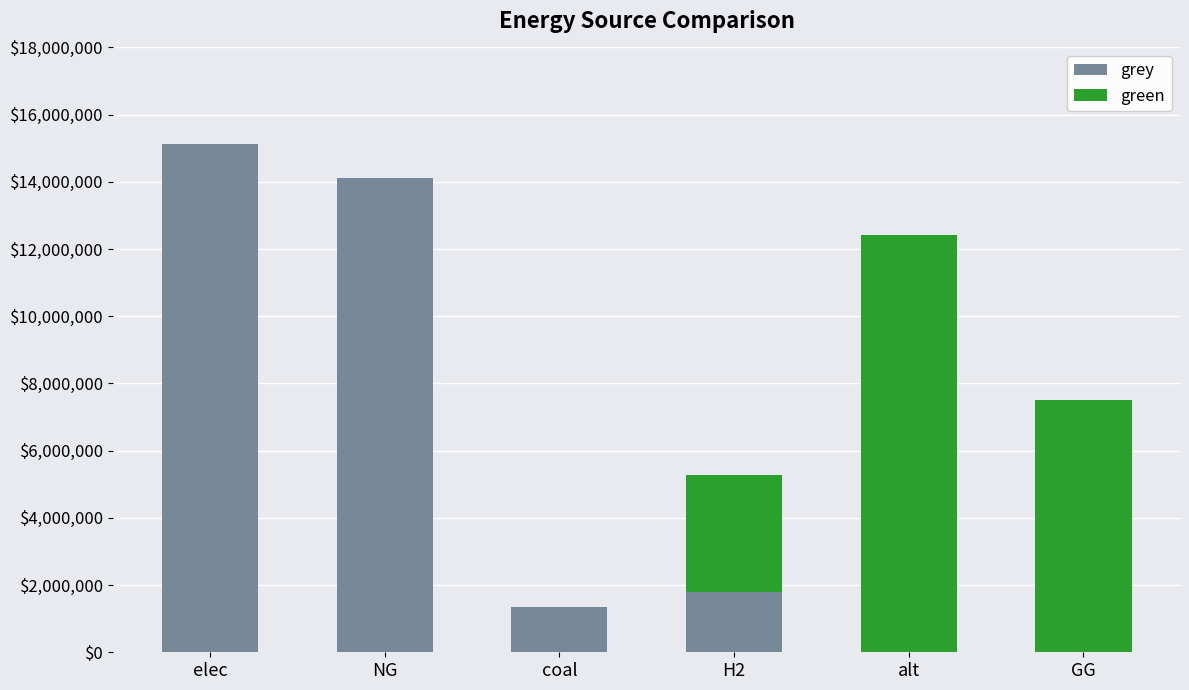

At which category is the sum across all series the highest?

elec